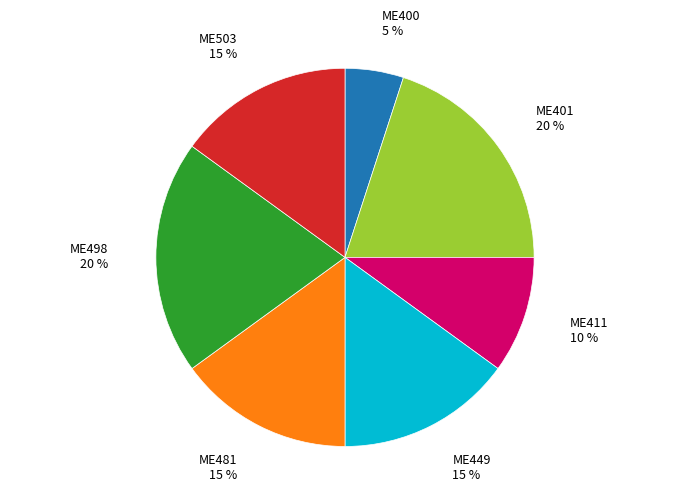

Is there any slice that represents more than half of the pie?

No